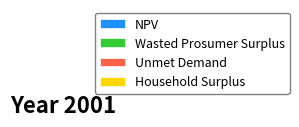

What percentage is NOT represented by Household Surplus?

90.8%